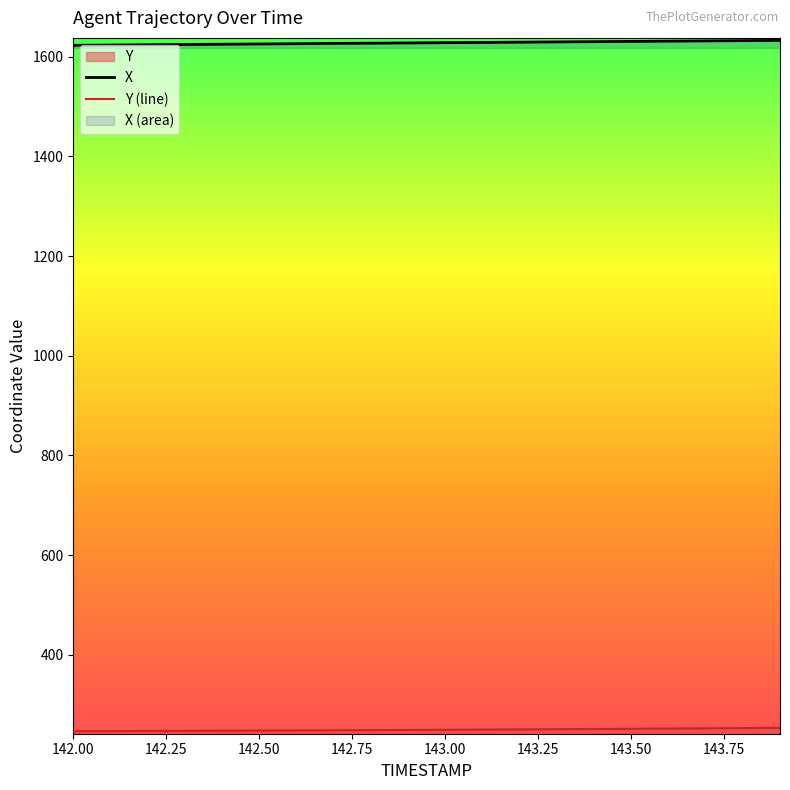

Which series has the largest total across all categories?

X